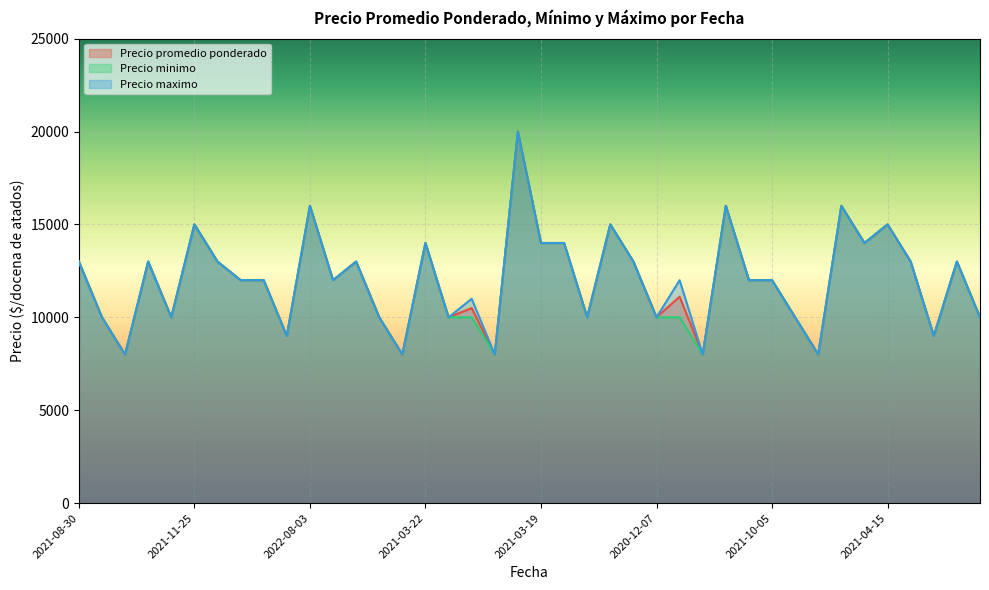

At 2021-10-05, list the series in order from largest to smallest.

Precio promedio ponderado, Precio minimo, Precio maximo